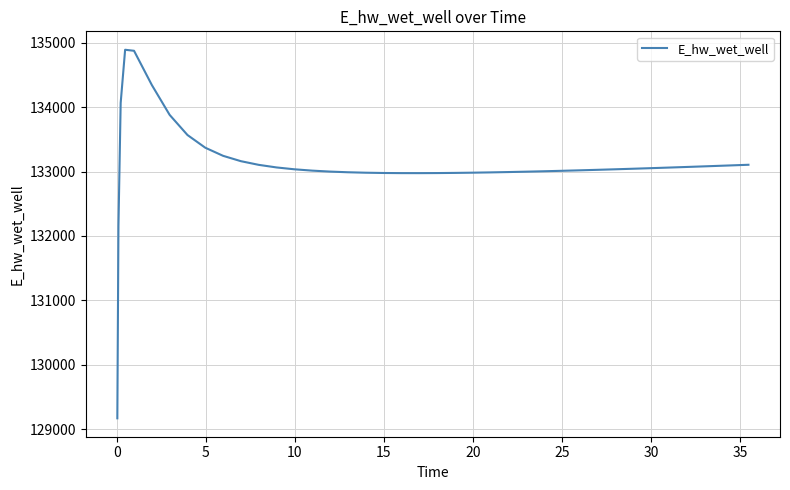

How many lines are shown in the chart?

1